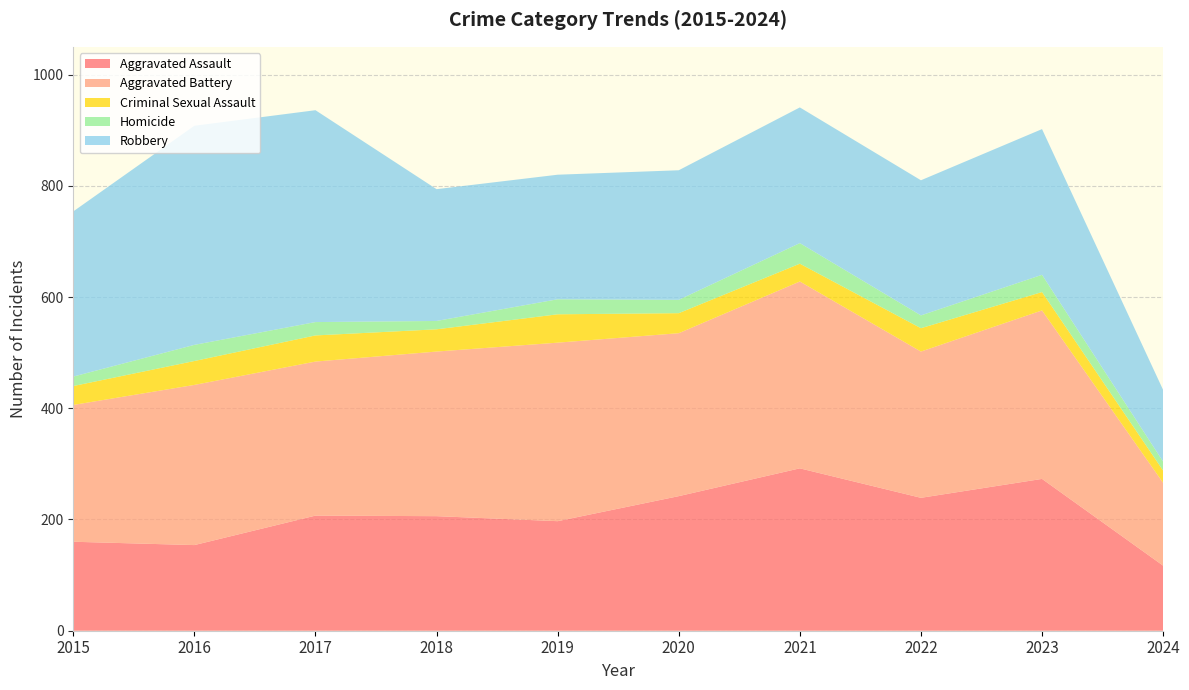

Reading left to right, what are all the values shown in this chart?

Aggravated Assault: 2015=160	2016=154	2017=207	2018=206	2019=197	2020=242	2021=292	2022=239	2023=273	2024=117
Aggravated Battery: 2015=246	2016=288	2017=277	2018=296	2019=321	2020=293	2021=336	2022=263	2023=303	2024=149
Criminal Sexual Assault: 2015=34	2016=43	2017=47	2018=40	2019=51	2020=36	2021=32	2022=42	2023=33	2024=22
Homicide: 2015=17	2016=29	2017=24	2018=15	2019=27	2020=24	2021=37	2022=23	2023=31	2024=16
Robbery: 2015=297	2016=394	2017=381	2018=237	2019=224	2020=233	2021=244	2022=243	2023=262	2024=129